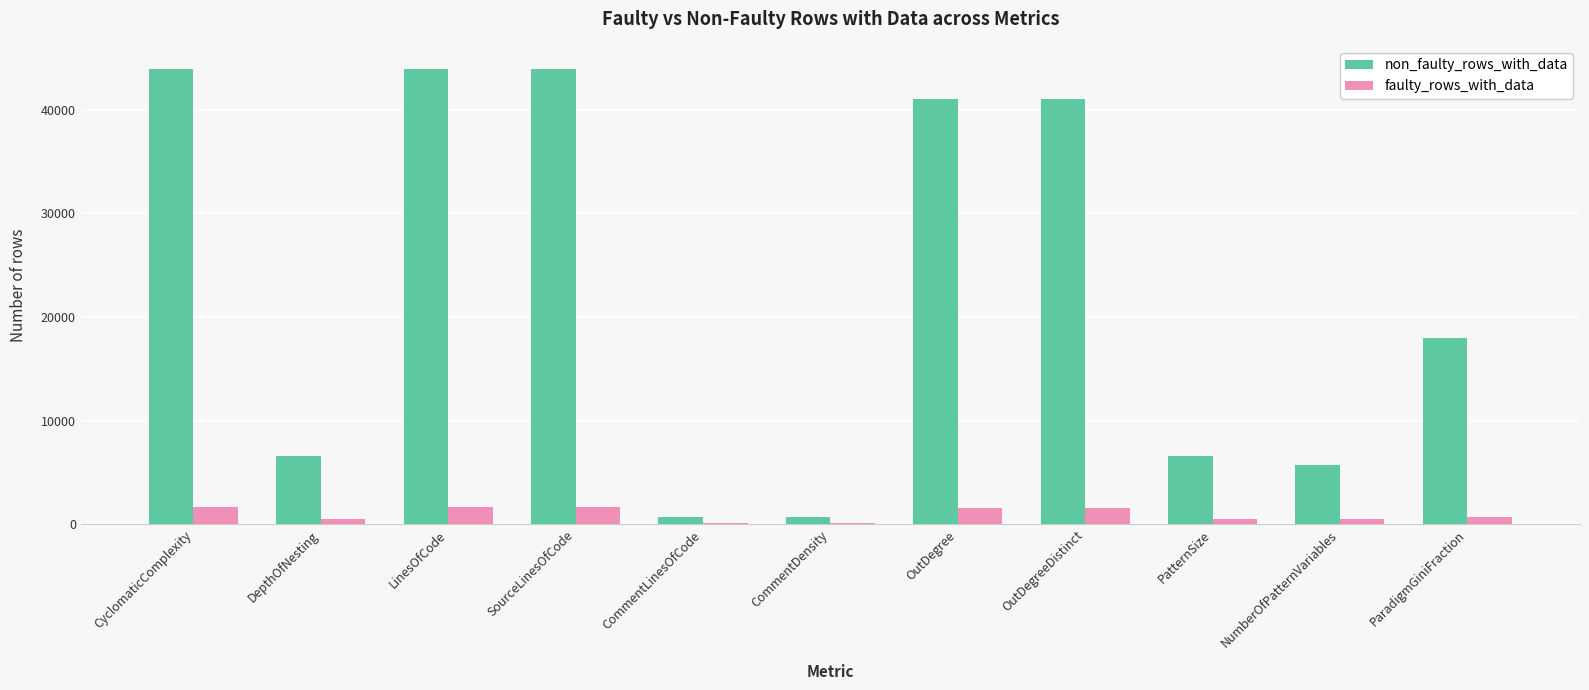

What is the total value across all series at SourceLinesOfCode?

45649